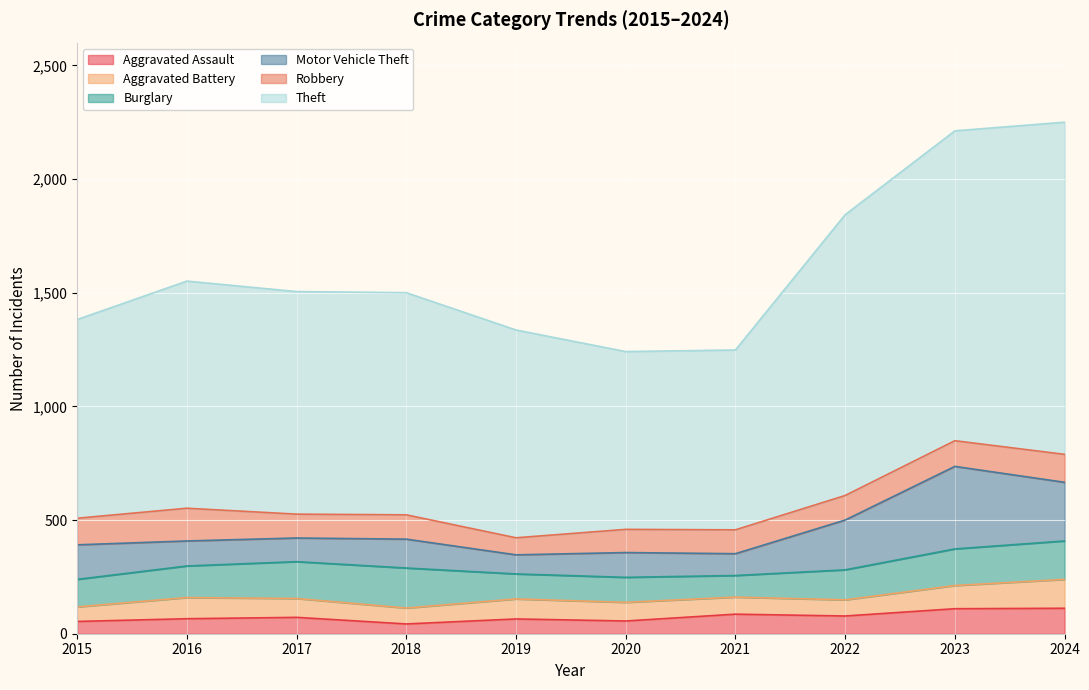

Which label corresponds to the smallest value in the chart?

2018